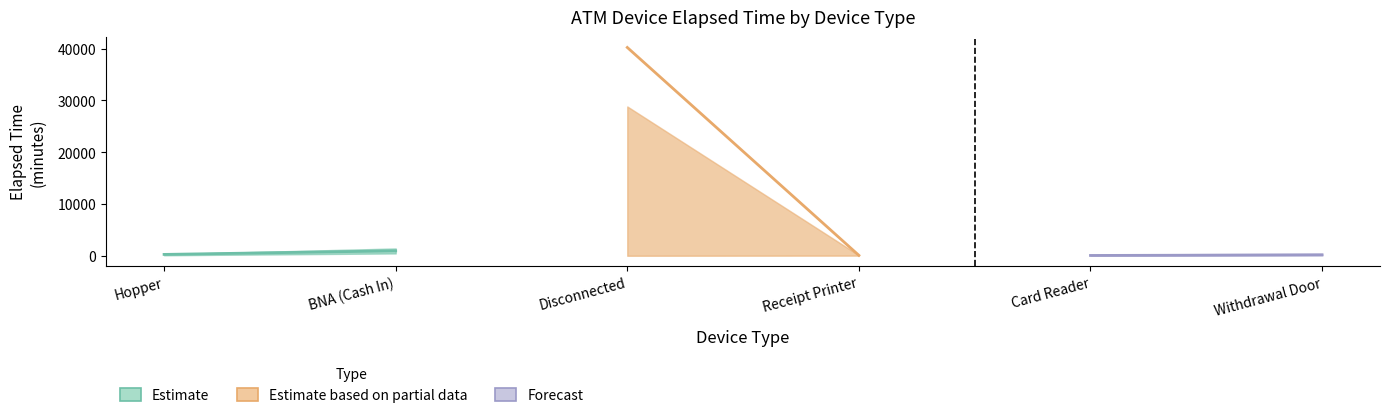

Does the chart have visible grid lines?

No